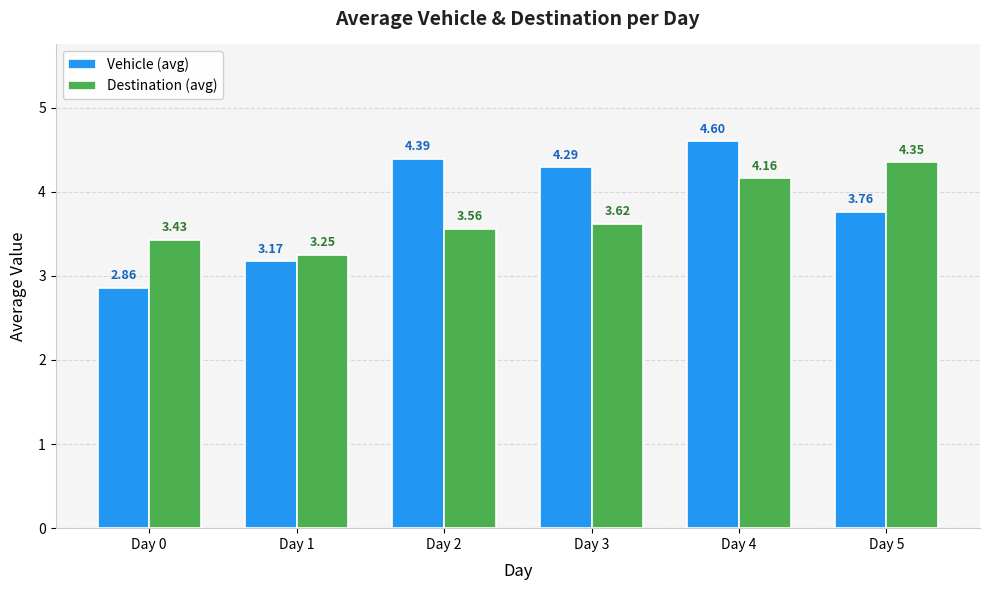

Which series has the widest spread of values?

Vehicle (avg)